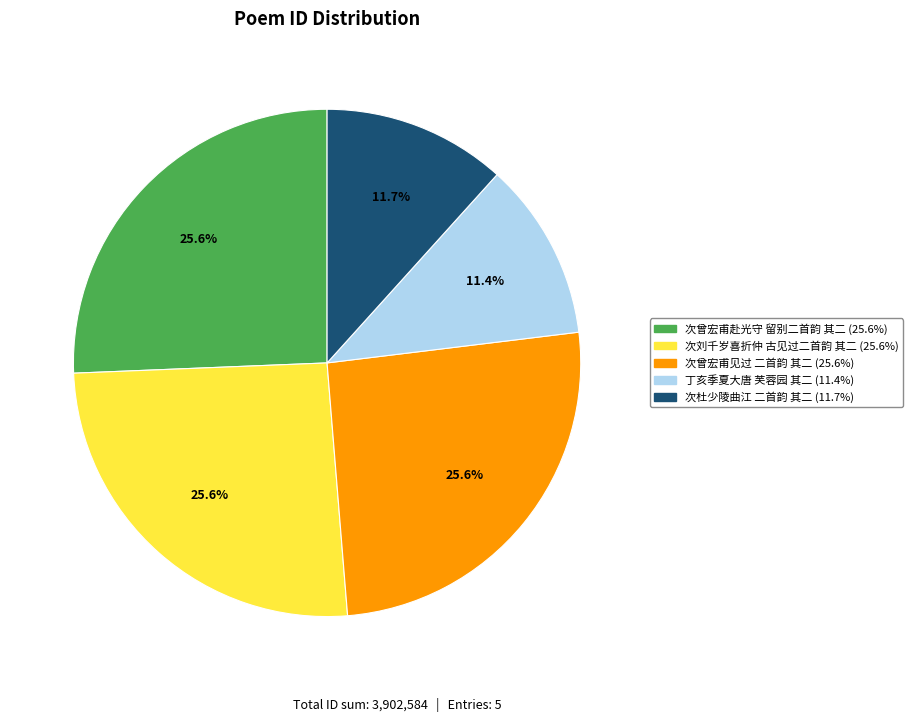

How many slices are in this pie chart?

5